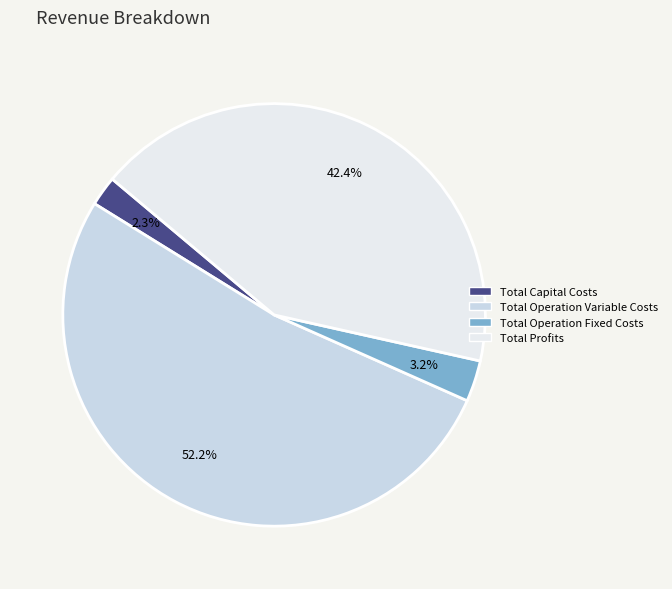

Is there any slice that represents more than half of the pie?

Yes